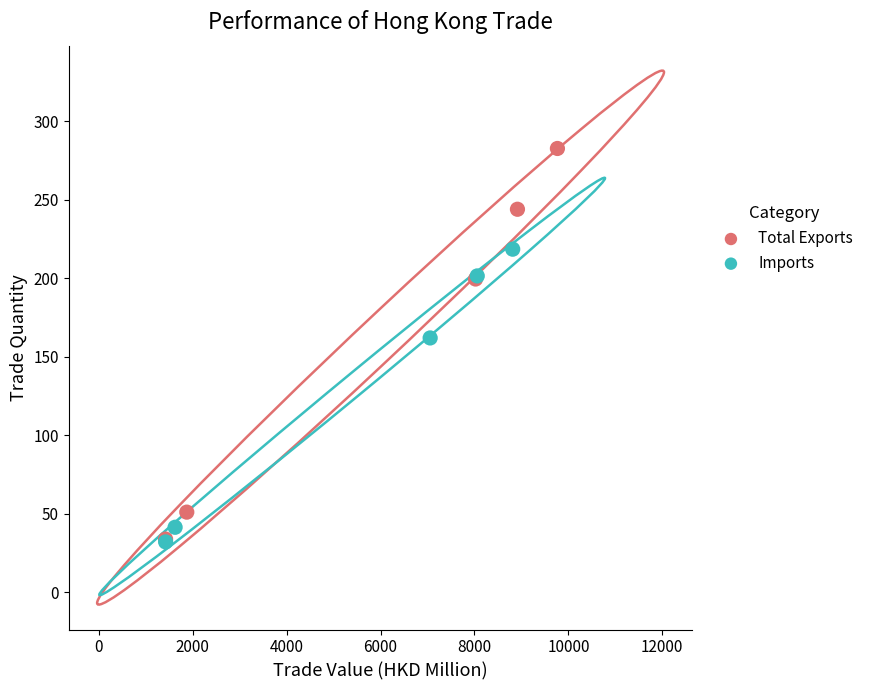

Which series has the largest Y range (max minus min)?

Total Exports